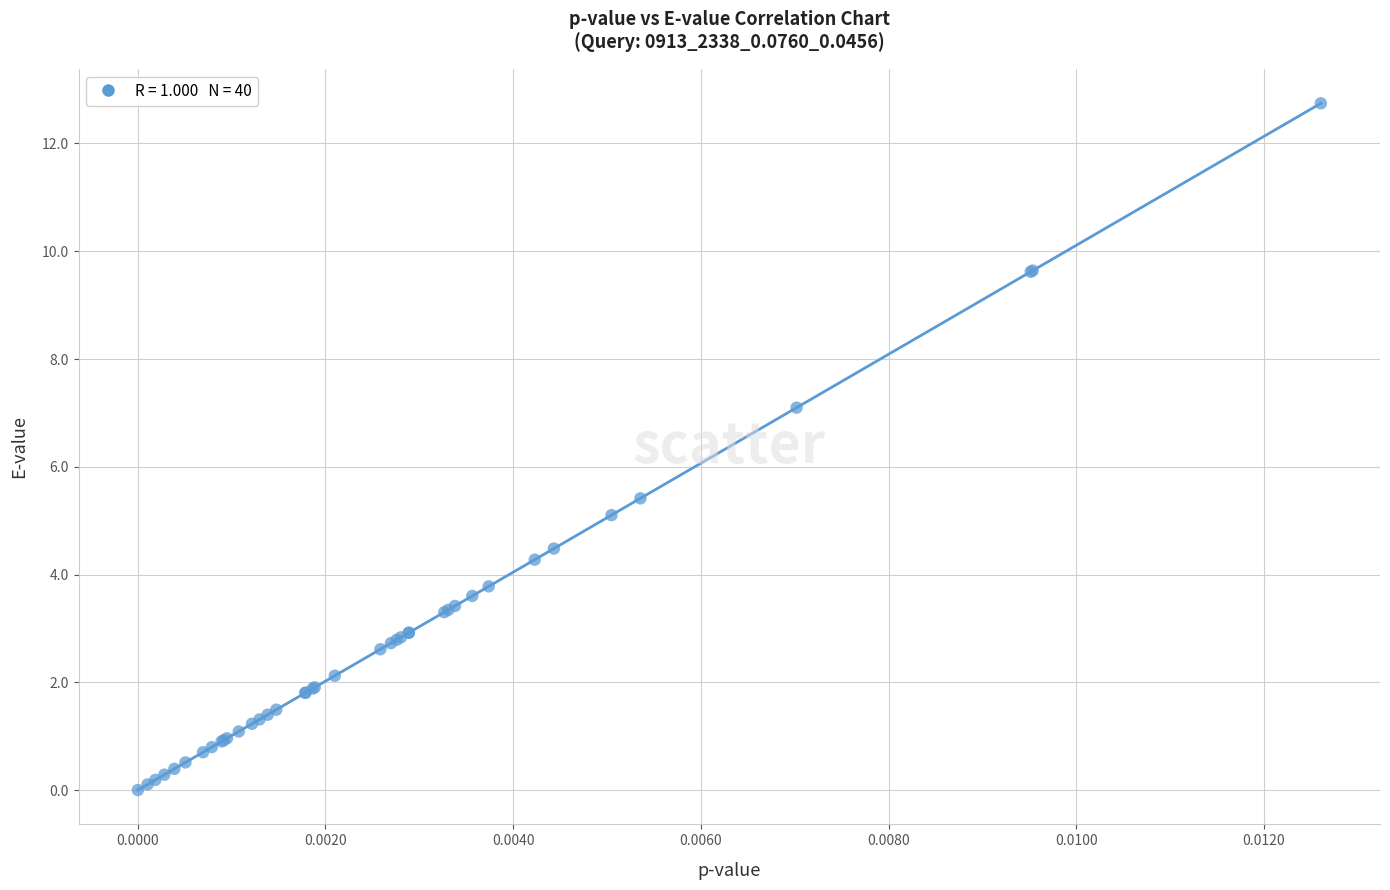

What Y value in the scatter plot is closest to 6?

5.4